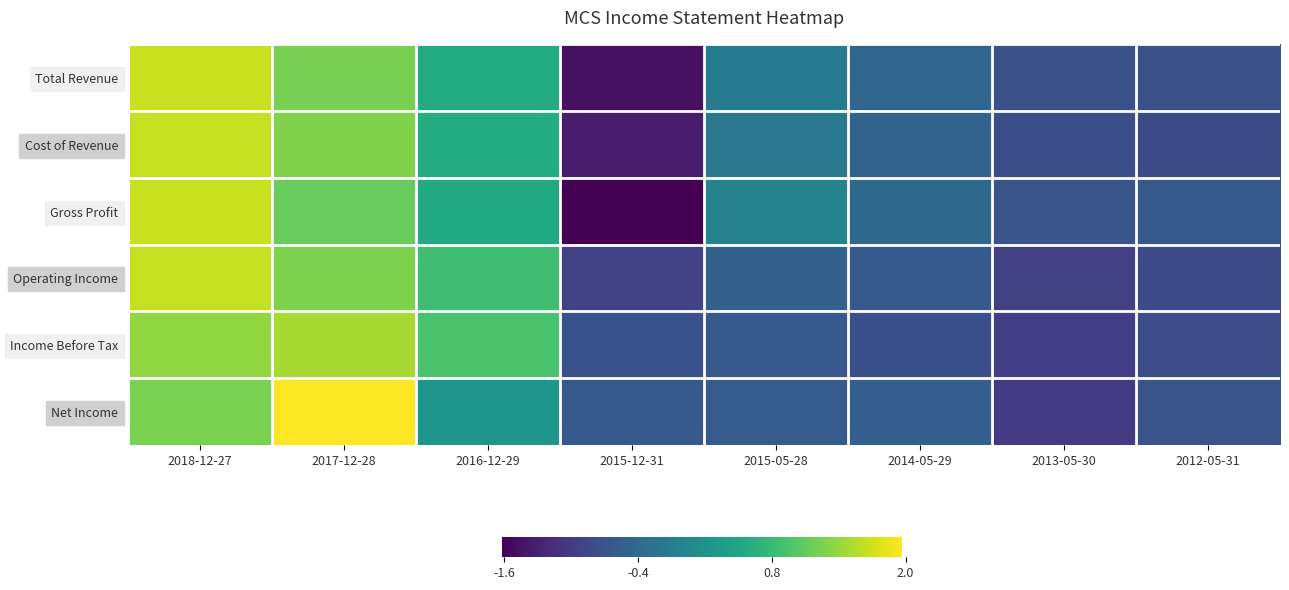

What is the spread (max minus min) of values at 2017-12-28?

0.8